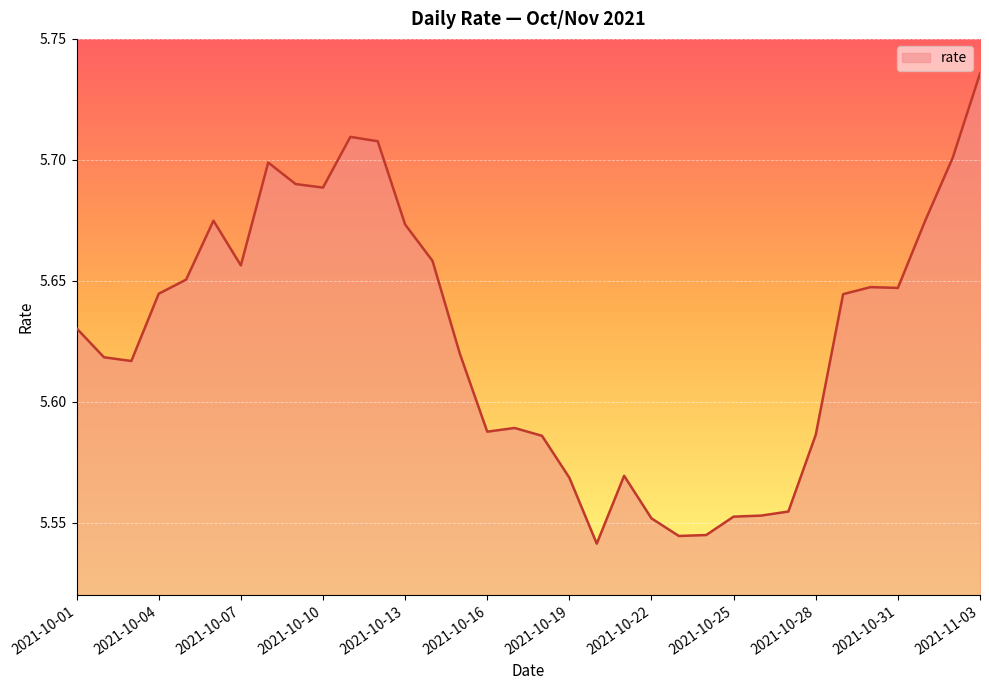

Which category has the highest value across all series?

2021-11-03